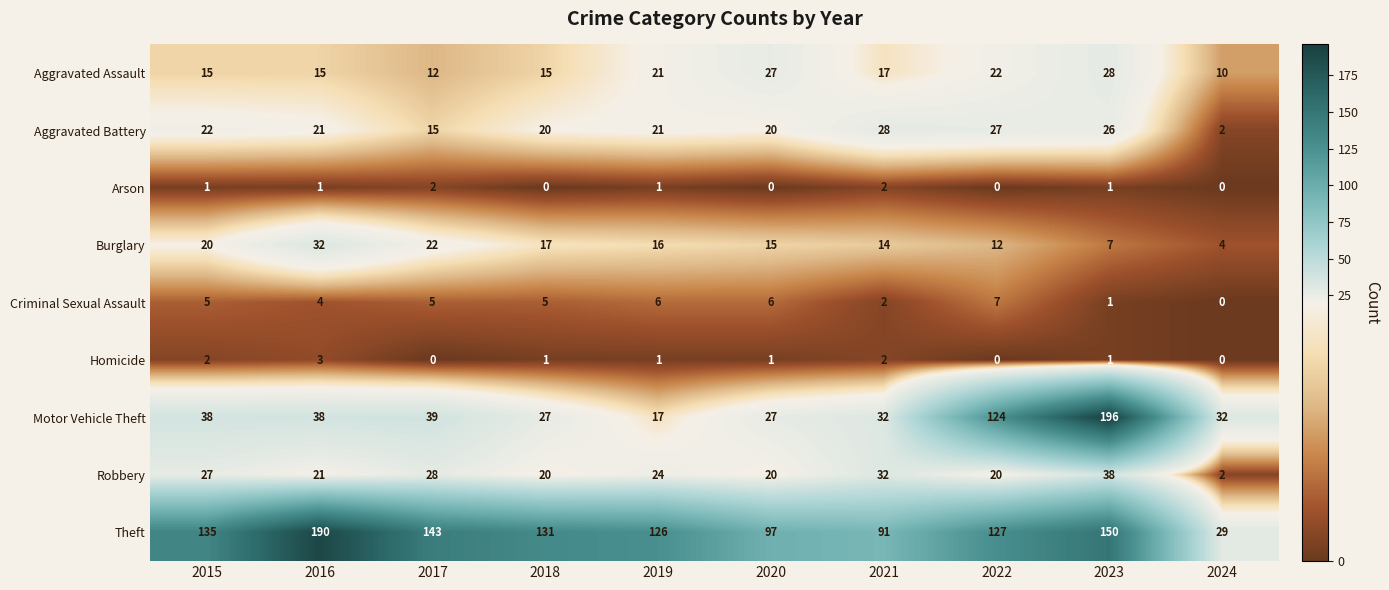

Is it true that Aggravated Battery equals 18 at 2021?

False